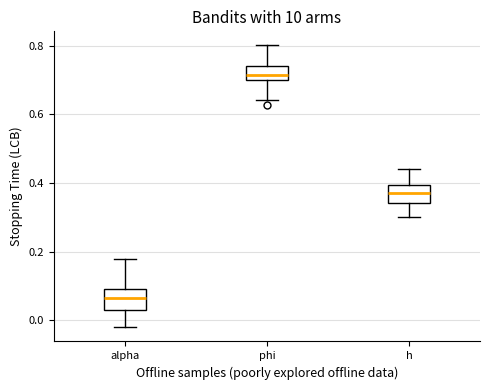

Which box has the highest median line?

phi